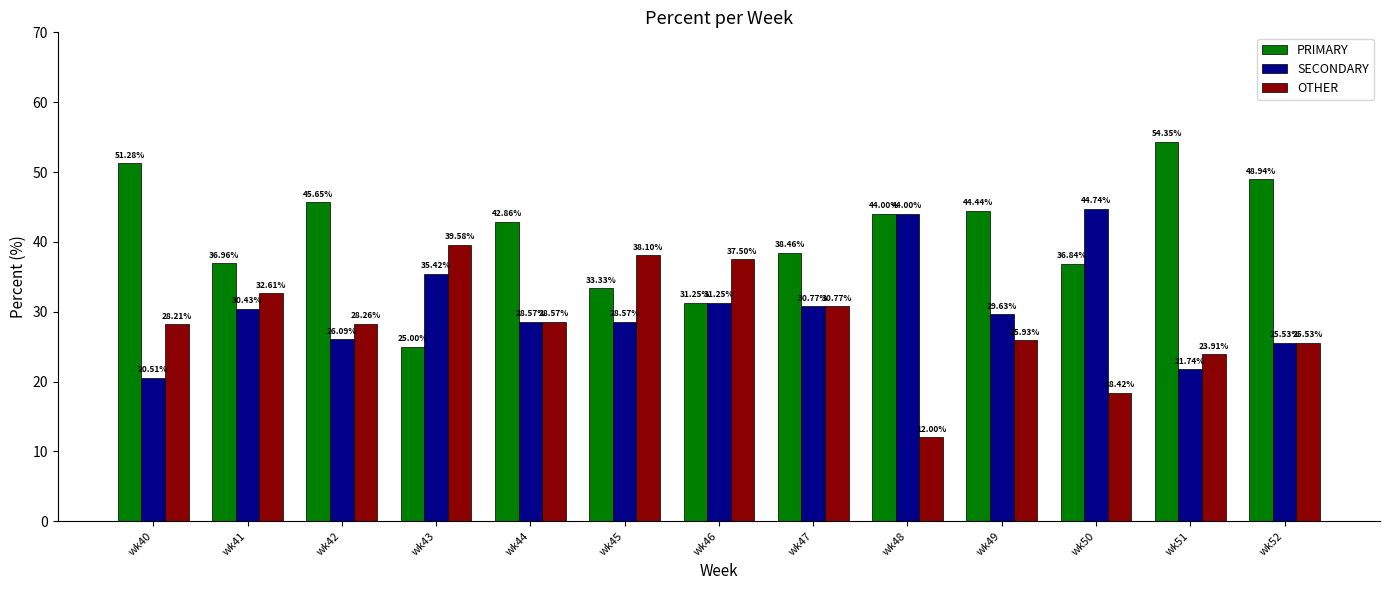

What is the difference between the maximum and minimum values in the SECONDARY series?

24.2